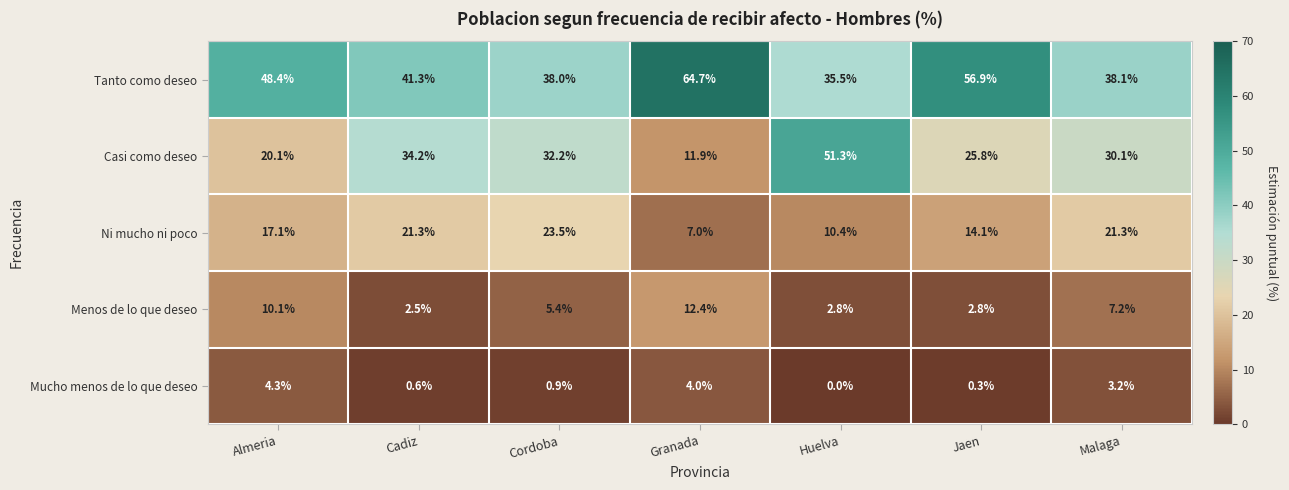

The value of Mucho menos de lo que deseo at Almeria is 7.7. True or false?

False